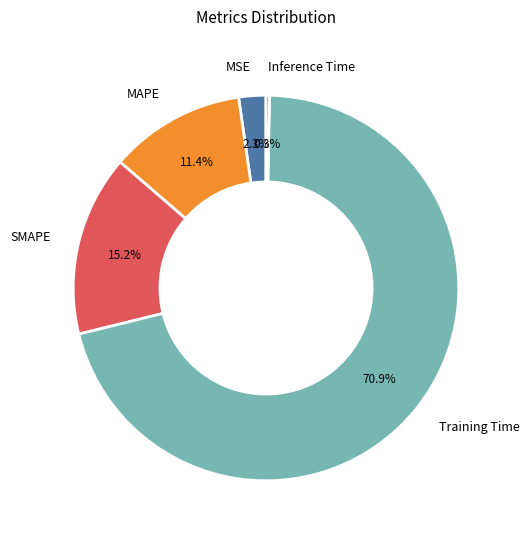

Does any single category account for the majority?

Yes